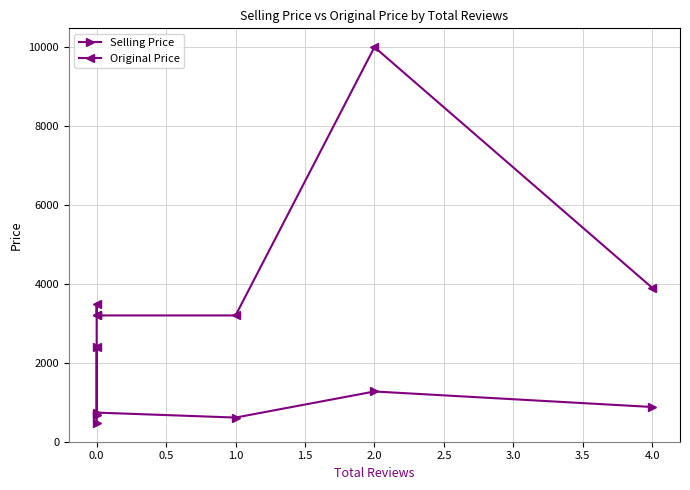

Reading left to right, what are all the values shown in this chart?

Selling Price: 475	2399	679	737	611	1272	879
Original Price: 2399	3499	3199	3199	3199	9999	3899